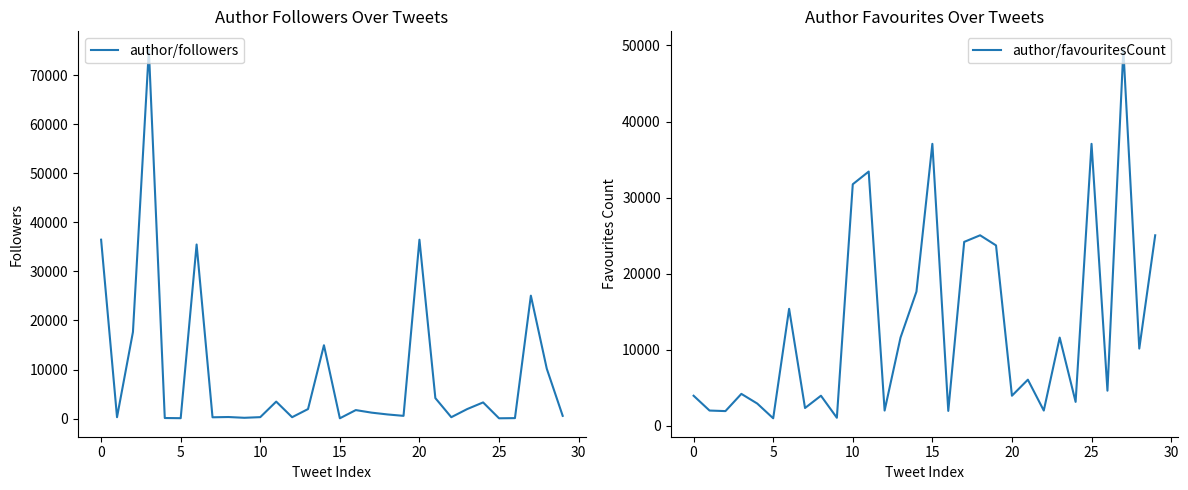

How many intersections are there between author/followers and author/favouritesCount?

9